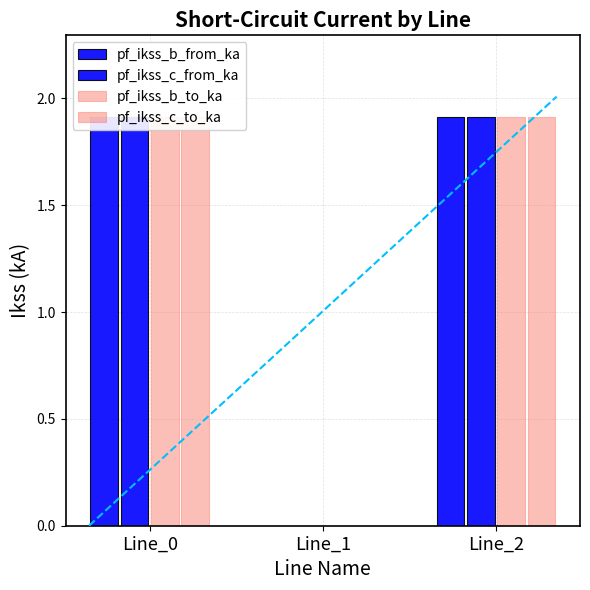

Which series has the widest spread of values?

pf_ikss_b_from_ka